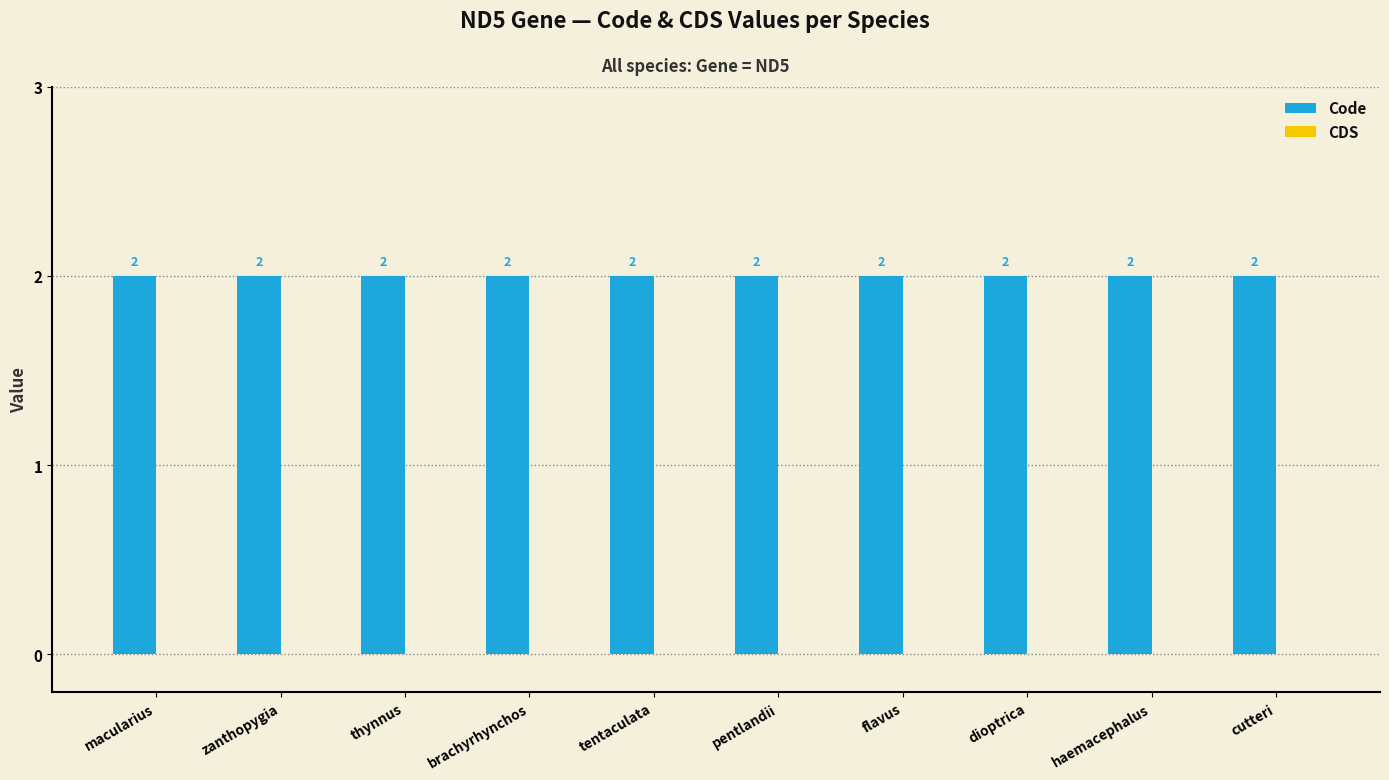

What is the label of the 2nd bar from the left?

zanthopygia